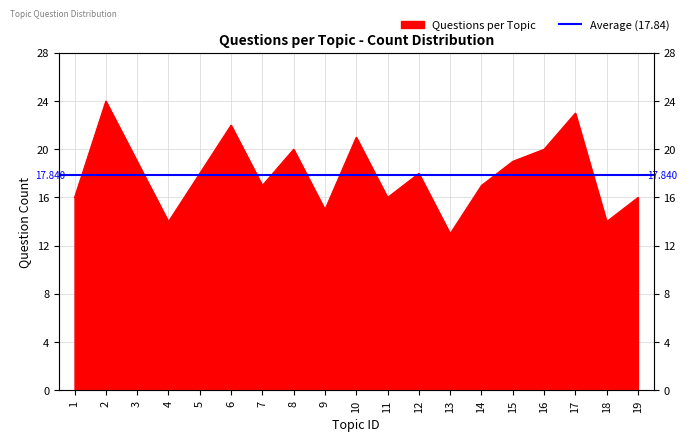

List the labels in order of value, largest first.

2, 17, 6, 10, 8, 16, 3, 15, 5, 12, 7, 14, 1, 11, 19, 9, 4, 18, 13